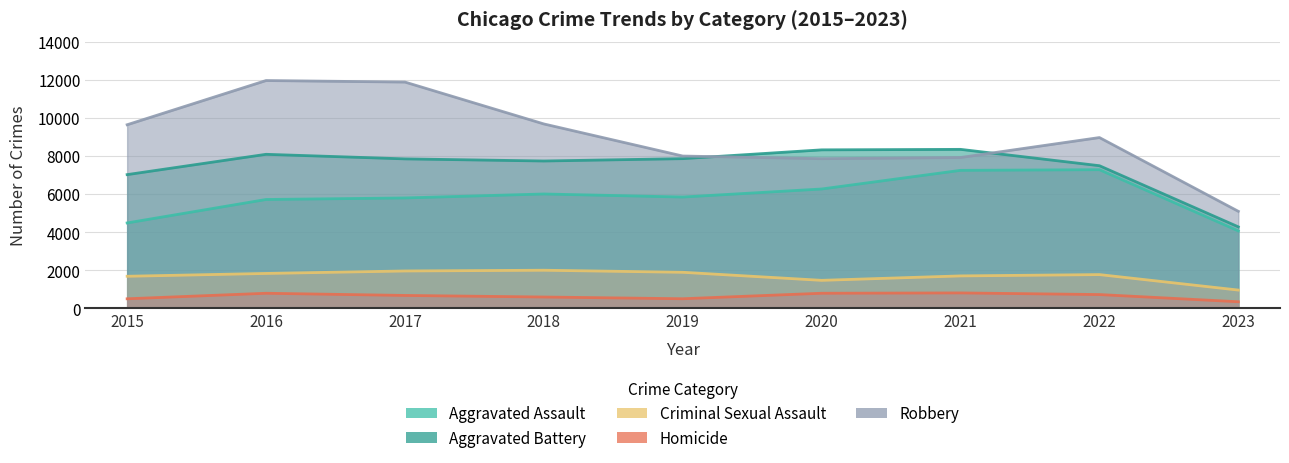

Does the chart display data point markers on the line(s)?

No